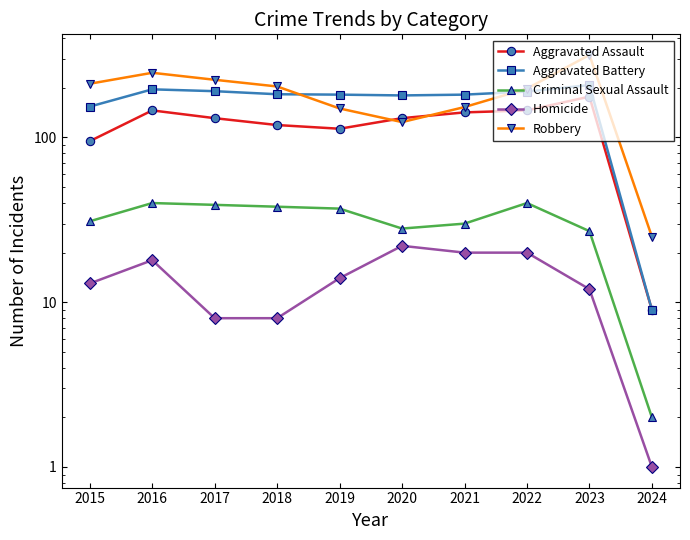

Reading right to left, transcribe all the data shown in this chart.

Aggravated Assault: 9	177	146	142	131	113	119	131	146	95
Aggravated Battery: 9	208	190	182	180	182	183	191	196	154
Criminal Sexual Assault: 2	27	40	30	28	37	38	39	40	31
Homicide: 1	12	20	20	22	14	8	8	18	13
Robbery: 25	317	198	153	124	150	204	224	247	212